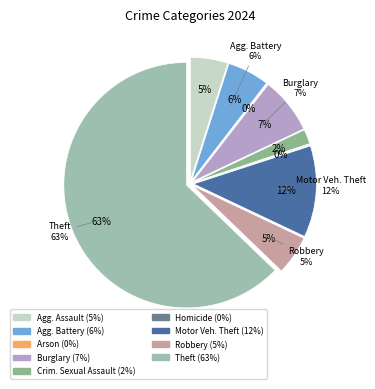

Is it true that Aggravated Battery is 1% of the pie?

False